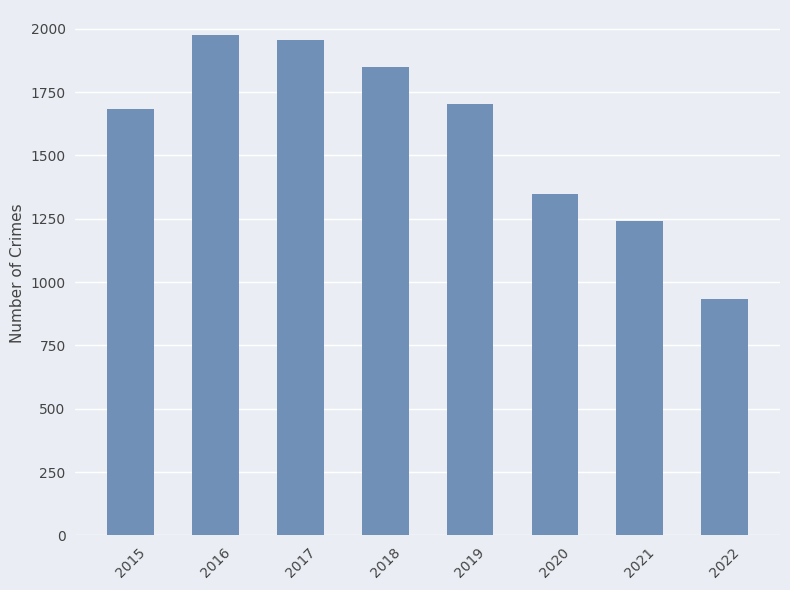

Does the chart contain stacked bars?

No